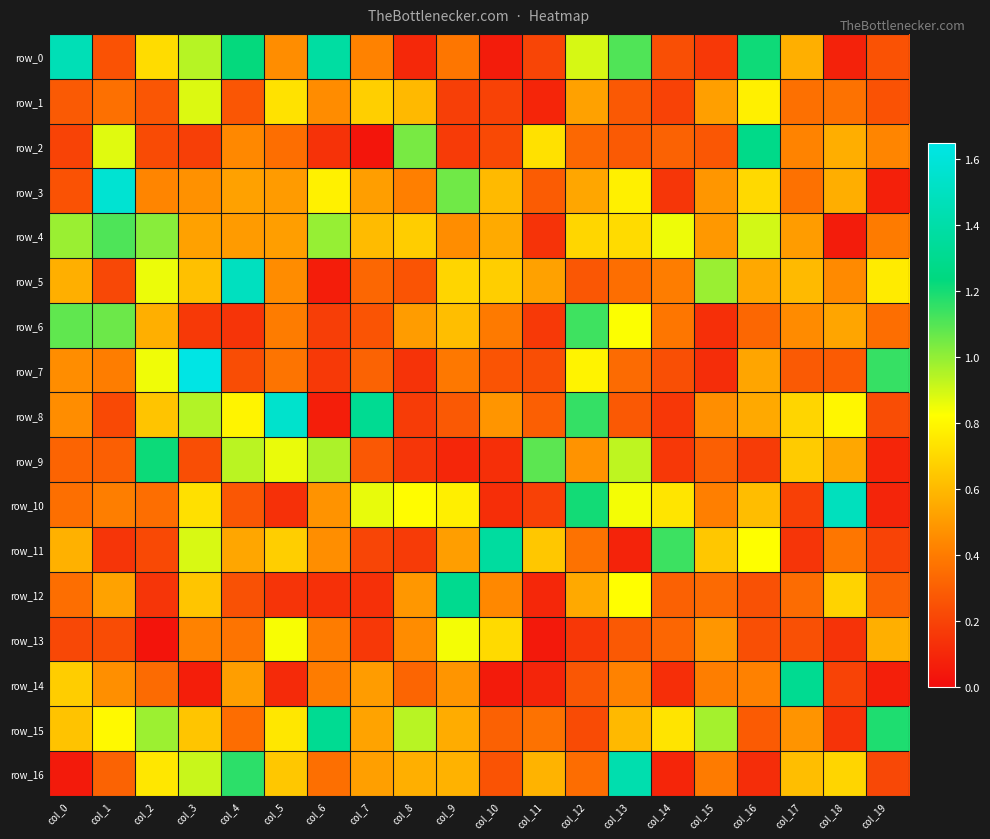

Reading right to left, list all the values displayed in this chart.

row_0: col_19=0.3	col_18=0.1	col_17=0.6	col_16=1.2	col_15=0.2	col_14=0.2	col_13=1.1	col_12=0.9	col_11=0.2	col_10=0.1	col_9=0.4	col_8=0.1	col_7=0.4	col_6=1.4	col_5=0.5	col_4=1.2	col_3=0.9	col_2=0.7	col_1=0.3	col_0=1.5
row_1: col_19=0.3	col_18=0.4	col_17=0.4	col_16=0.8	col_15=0.5	col_14=0.2	col_13=0.3	col_12=0.5	col_11=0.1	col_10=0.2	col_9=0.2	col_8=0.6	col_7=0.7	col_6=0.5	col_5=0.7	col_4=0.3	col_3=0.9	col_2=0.3	col_1=0.4	col_0=0.3
row_2: col_19=0.4	col_18=0.6	col_17=0.4	col_16=1.3	col_15=0.3	col_14=0.3	col_13=0.3	col_12=0.3	col_11=0.7	col_10=0.2	col_9=0.2	col_8=1.0	col_7=0.0	col_6=0.1	col_5=0.4	col_4=0.4	col_3=0.2	col_2=0.2	col_1=0.9	col_0=0.2
row_3: col_19=0.1	col_18=0.6	col_17=0.4	col_16=0.7	col_15=0.5	col_14=0.2	col_13=0.8	col_12=0.5	col_11=0.3	col_10=0.6	col_9=1.1	col_8=0.4	col_7=0.5	col_6=0.8	col_5=0.5	col_4=0.5	col_3=0.5	col_2=0.4	col_1=1.6	col_0=0.3
row_4: col_19=0.4	col_18=0.1	col_17=0.5	col_16=0.9	col_15=0.5	col_14=0.9	col_13=0.7	col_12=0.7	col_11=0.1	col_10=0.6	col_9=0.5	col_8=0.7	col_7=0.6	col_6=1.0	col_5=0.5	col_4=0.5	col_3=0.5	col_2=1.0	col_1=1.1	col_0=1.0
row_5: col_19=0.8	col_18=0.5	col_17=0.6	col_16=0.5	col_15=1.0	col_14=0.4	col_13=0.4	col_12=0.3	col_11=0.5	col_10=0.7	col_9=0.7	col_8=0.3	col_7=0.3	col_6=0.1	col_5=0.5	col_4=1.5	col_3=0.6	col_2=0.9	col_1=0.2	col_0=0.6
row_6: col_19=0.4	col_18=0.5	col_17=0.5	col_16=0.3	col_15=0.1	col_14=0.4	col_13=0.8	col_12=1.1	col_11=0.2	col_10=0.4	col_9=0.6	col_8=0.5	col_7=0.3	col_6=0.2	col_5=0.4	col_4=0.1	col_3=0.2	col_2=0.6	col_1=1.1	col_0=1.1
row_7: col_19=1.1	col_18=0.3	col_17=0.3	col_16=0.5	col_15=0.1	col_14=0.2	col_13=0.3	col_12=0.8	col_11=0.2	col_10=0.3	col_9=0.4	col_8=0.1	col_7=0.3	col_6=0.2	col_5=0.4	col_4=0.2	col_3=1.6	col_2=0.8	col_1=0.4	col_0=0.5
row_8: col_19=0.2	col_18=0.8	col_17=0.7	col_16=0.5	col_15=0.5	col_14=0.2	col_13=0.3	col_12=1.2	col_11=0.3	col_10=0.5	col_9=0.3	col_8=0.2	col_7=1.3	col_6=0.1	col_5=1.5	col_4=0.8	col_3=1.0	col_2=0.6	col_1=0.2	col_0=0.5
row_9: col_19=0.1	col_18=0.5	col_17=0.7	col_16=0.2	col_15=0.3	col_14=0.2	col_13=0.9	col_12=0.5	col_11=1.1	col_10=0.1	col_9=0.1	col_8=0.2	col_7=0.3	col_6=1.0	col_5=0.9	col_4=0.9	col_3=0.2	col_2=1.2	col_1=0.3	col_0=0.3
row_10: col_19=0.1	col_18=1.5	col_17=0.2	col_16=0.6	col_15=0.4	col_14=0.7	col_13=0.8	col_12=1.2	col_11=0.2	col_10=0.1	col_9=0.8	col_8=0.8	col_7=0.9	col_6=0.5	col_5=0.1	col_4=0.3	col_3=0.7	col_2=0.4	col_1=0.4	col_0=0.4
row_11: col_19=0.2	col_18=0.4	col_17=0.1	col_16=0.8	col_15=0.6	col_14=1.1	col_13=0.1	col_12=0.4	col_11=0.6	col_10=1.4	col_9=0.5	col_8=0.2	col_7=0.2	col_6=0.5	col_5=0.7	col_4=0.5	col_3=0.9	col_2=0.2	col_1=0.1	col_0=0.6
row_12: col_19=0.3	col_18=0.7	col_17=0.3	col_16=0.3	col_15=0.3	col_14=0.3	col_13=0.8	col_12=0.6	col_11=0.1	col_10=0.4	col_9=1.3	col_8=0.5	col_7=0.1	col_6=0.1	col_5=0.1	col_4=0.2	col_3=0.6	col_2=0.1	col_1=0.5	col_0=0.4
row_13: col_19=0.6	col_18=0.1	col_17=0.2	col_16=0.2	col_15=0.5	col_14=0.3	col_13=0.3	col_12=0.2	col_11=0.0	col_10=0.7	col_9=0.8	col_8=0.5	col_7=0.2	col_6=0.4	col_5=0.8	col_4=0.4	col_3=0.4	col_2=0.0	col_1=0.2	col_0=0.2
row_14: col_19=0.1	col_18=0.2	col_17=1.3	col_16=0.4	col_15=0.4	col_14=0.1	col_13=0.4	col_12=0.3	col_11=0.1	col_10=0.1	col_9=0.5	col_8=0.3	col_7=0.5	col_6=0.4	col_5=0.1	col_4=0.5	col_3=0.1	col_2=0.3	col_1=0.5	col_0=0.7
row_15: col_19=1.2	col_18=0.1	col_17=0.5	col_16=0.3	col_15=1.0	col_14=0.7	col_13=0.6	col_12=0.2	col_11=0.4	col_10=0.3	col_9=0.6	col_8=0.9	col_7=0.5	col_6=1.3	col_5=0.8	col_4=0.4	col_3=0.6	col_2=1.0	col_1=0.8	col_0=0.6
row_16: col_19=0.2	col_18=0.7	col_17=0.6	col_16=0.1	col_15=0.4	col_14=0.1	col_13=1.4	col_12=0.3	col_11=0.6	col_10=0.3	col_9=0.6	col_8=0.6	col_7=0.5	col_6=0.4	col_5=0.6	col_4=1.2	col_3=0.9	col_2=0.8	col_1=0.3	col_0=0.1